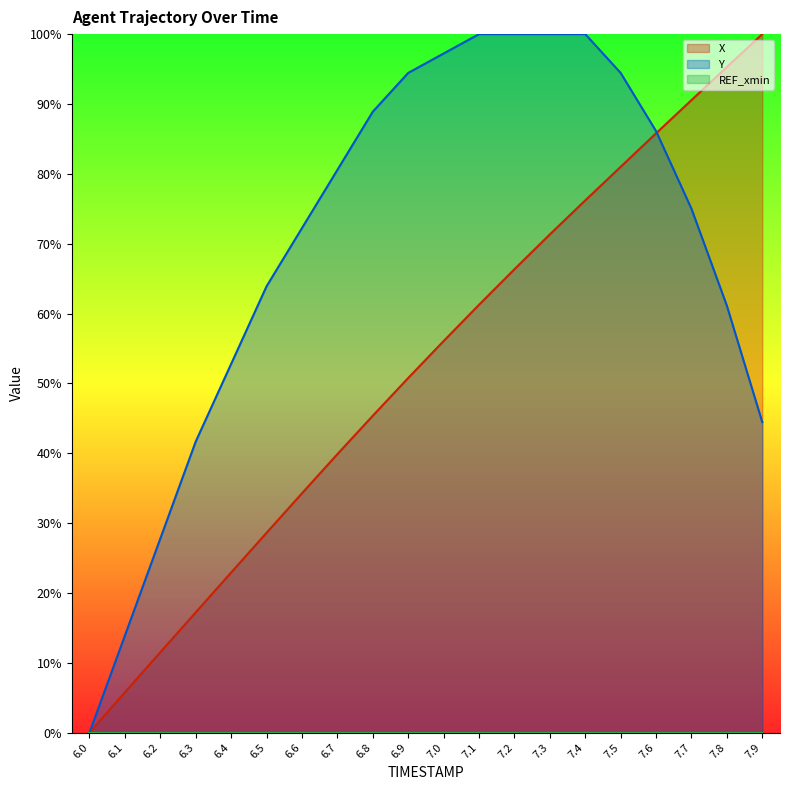

Reading left to right, what are all the values shown in this chart?

X: 0.0	5.8	11.5	17.2	22.9	28.6	34.3	39.9	45.4	50.8	56.1	61.2	66.3	71.3	76.2	81.0	85.8	90.6	95.3	100.0
Y: 0.0	13.9	27.8	41.7	52.8	63.9	72.2	80.6	88.9	94.4	97.2	100.0	100.0	100.0	100.0	94.4	86.1	75.0	61.1	44.4